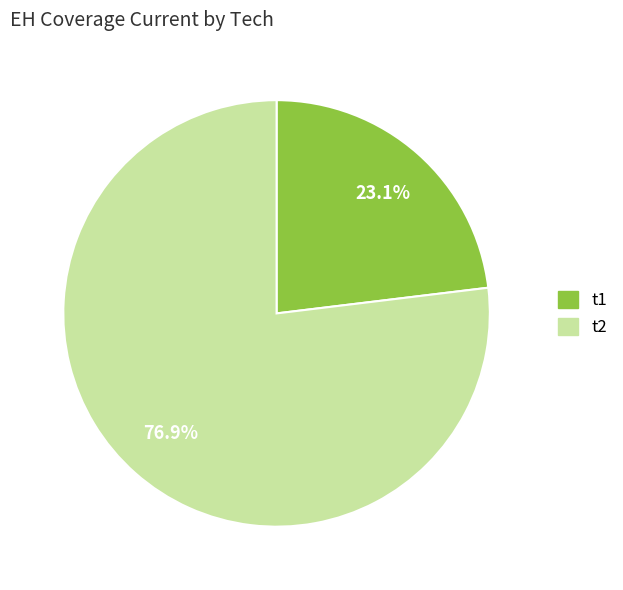

Is the sum of t1 and t2 greater than half?

Yes